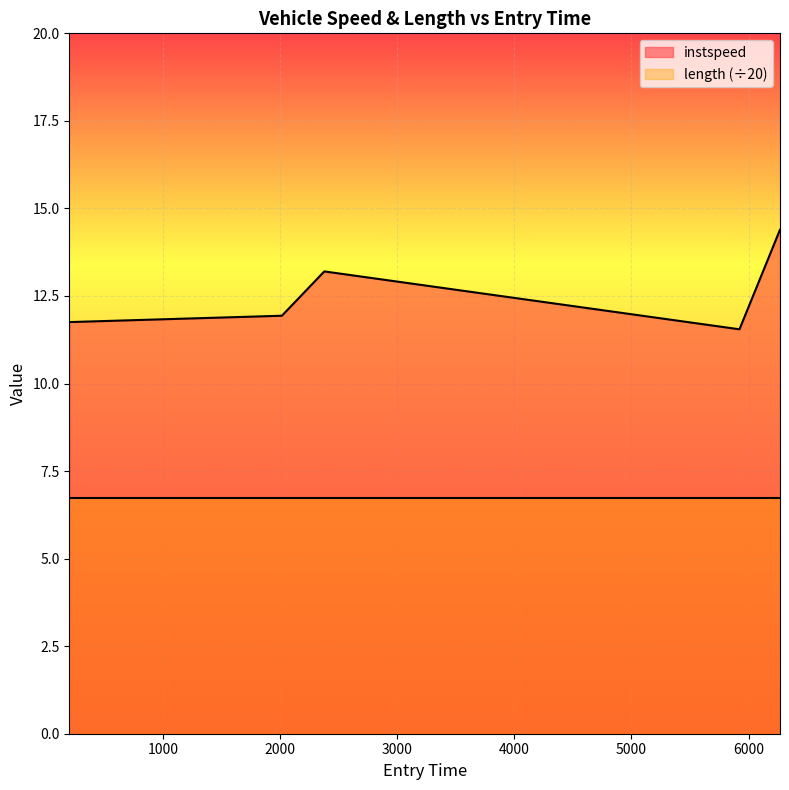

At which label is the value closest to 12?

2016.0